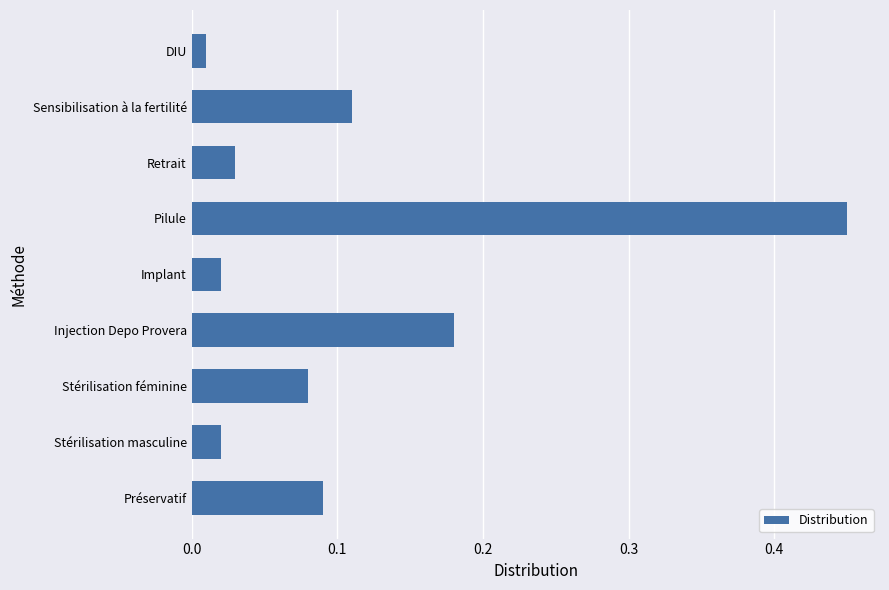

At which category does the chart reach its peak across all series?

Pilule